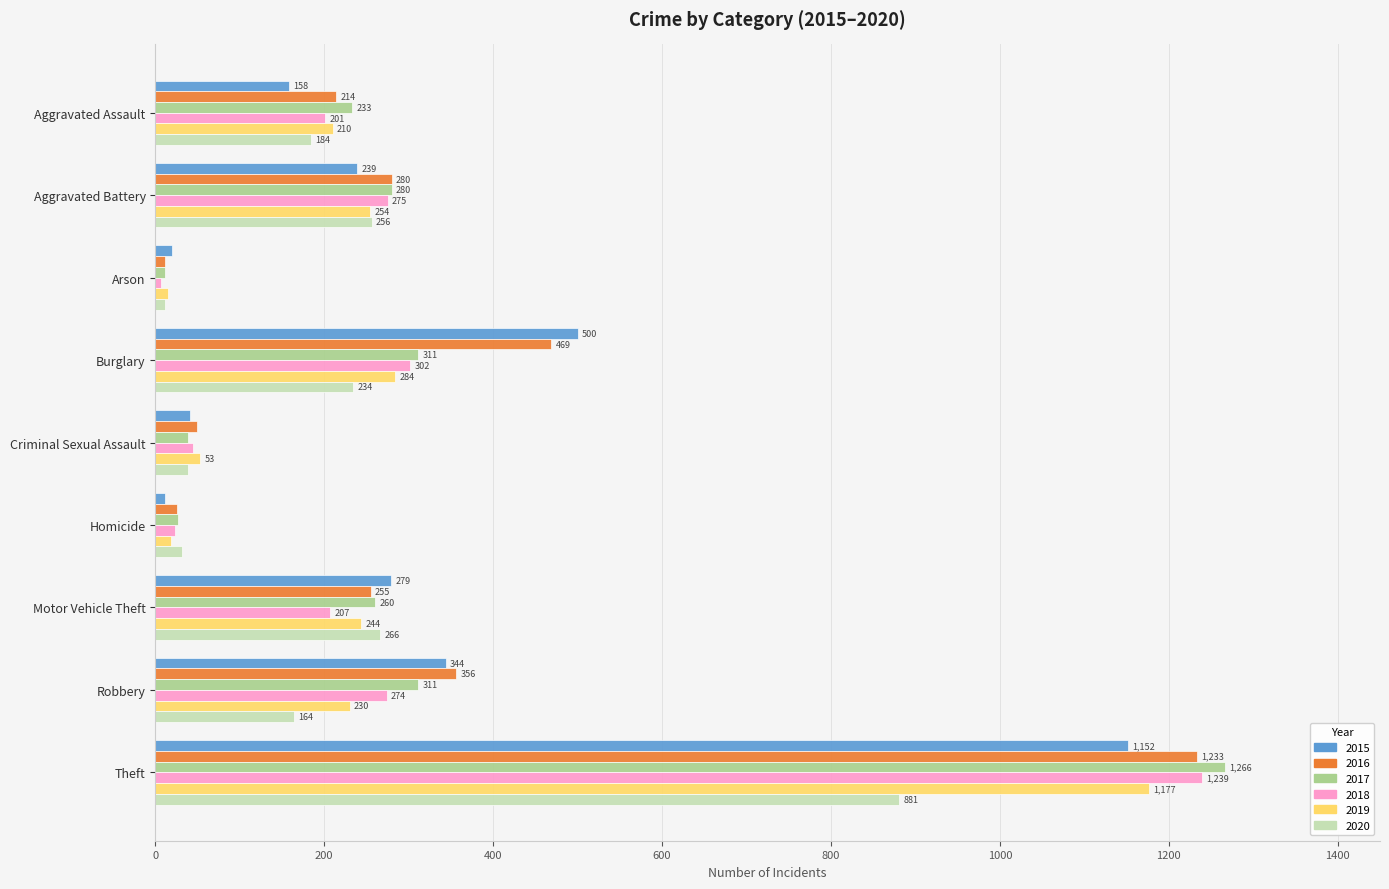

The 2015 series shows 500 at Burglary. True or false?

True